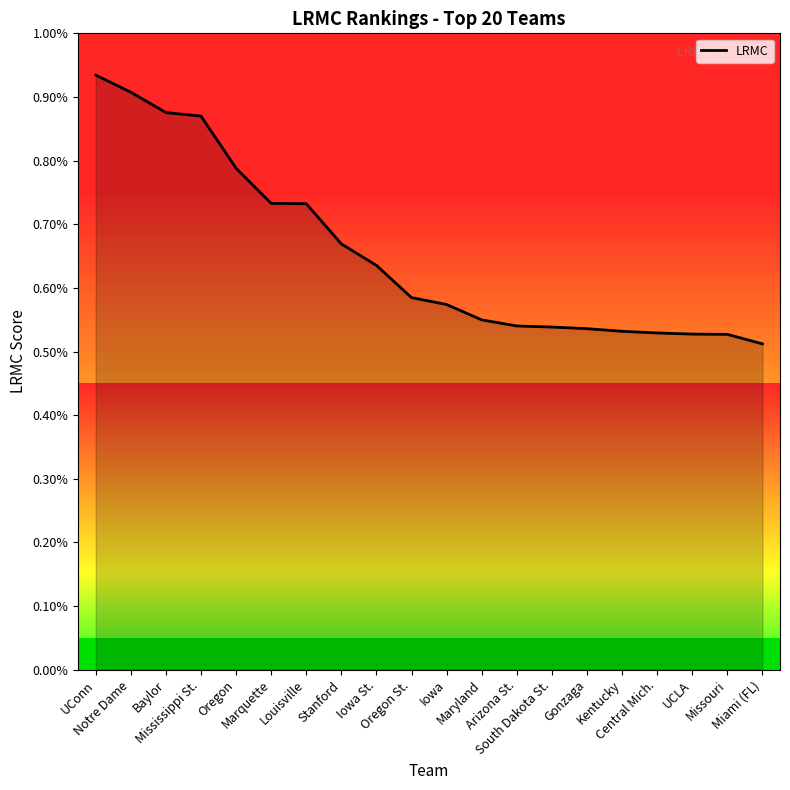

The chart shows a value of 0.0 at Marquette. True or false?

False